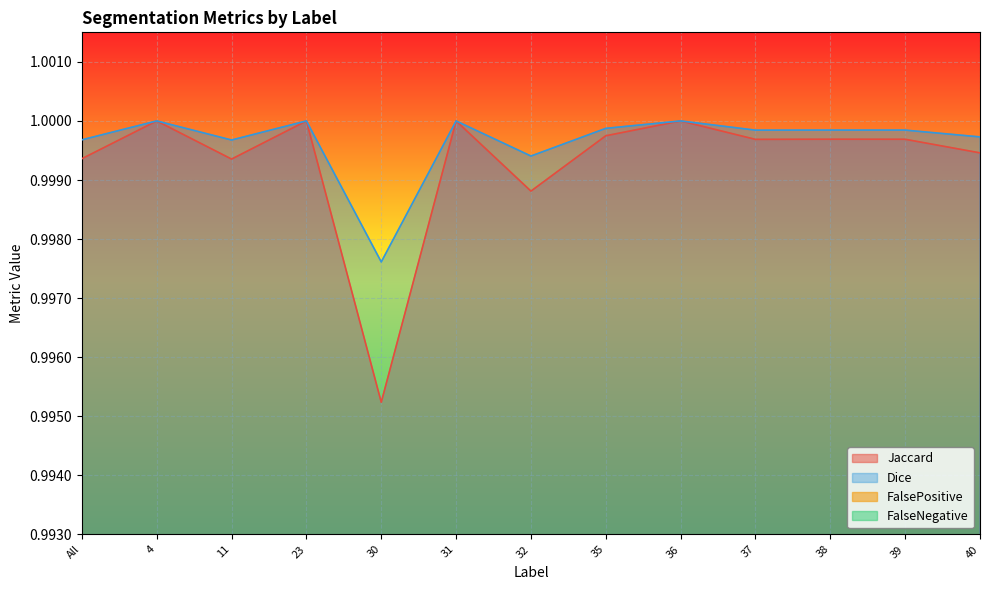

Which category has the lowest value in the Dice series?

30